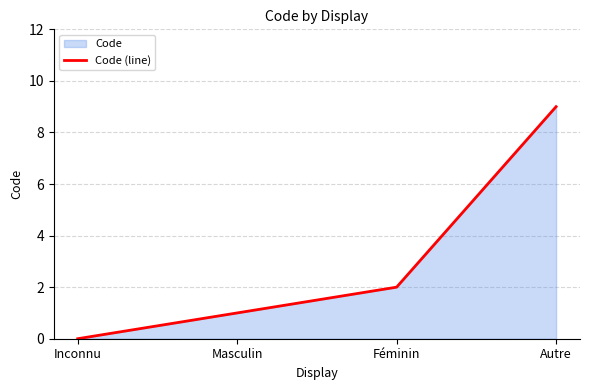

What is the change in value from Masculin to Féminin?

+1